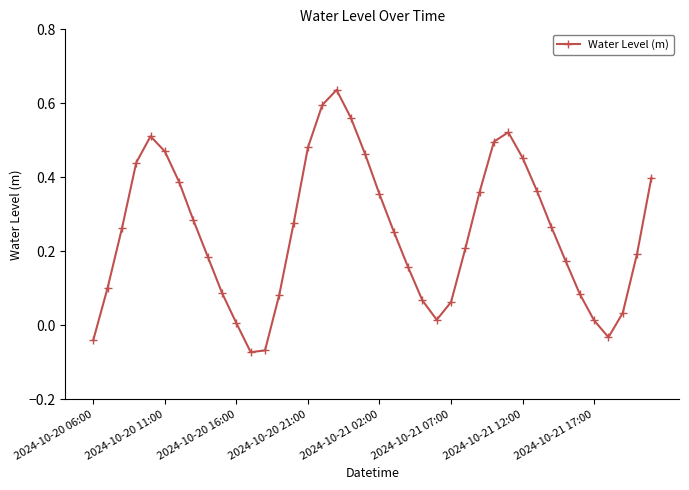

How many lines are shown in the chart?

1